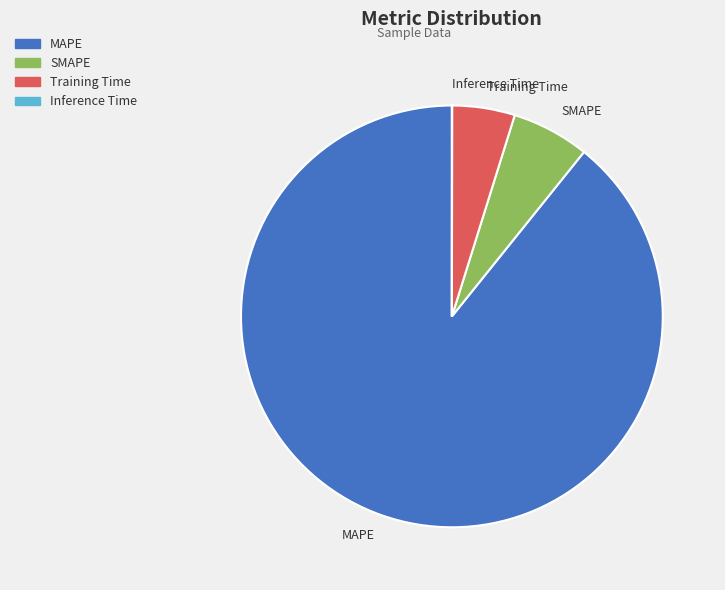

Which category has the biggest portion of the pie?

MAPE